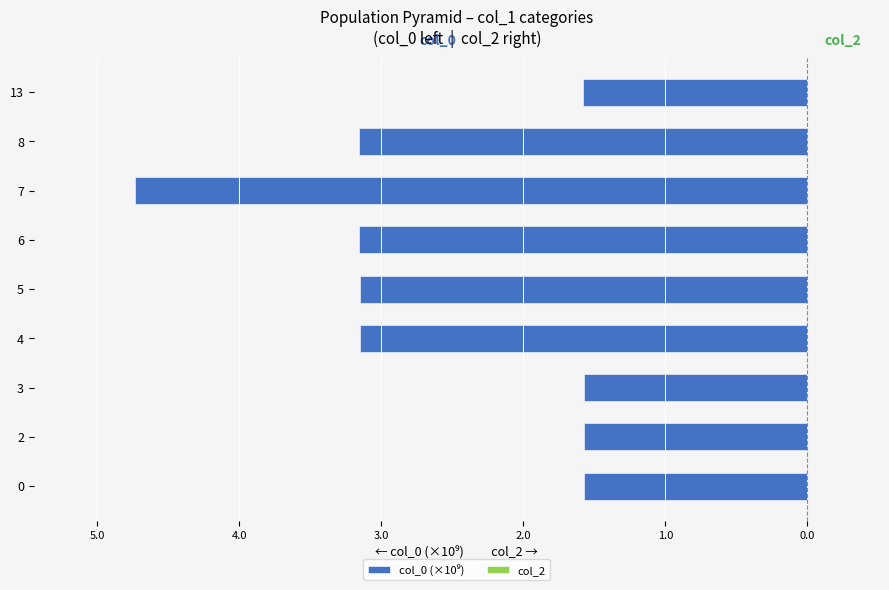

Does the chart contain any negative values?

Yes